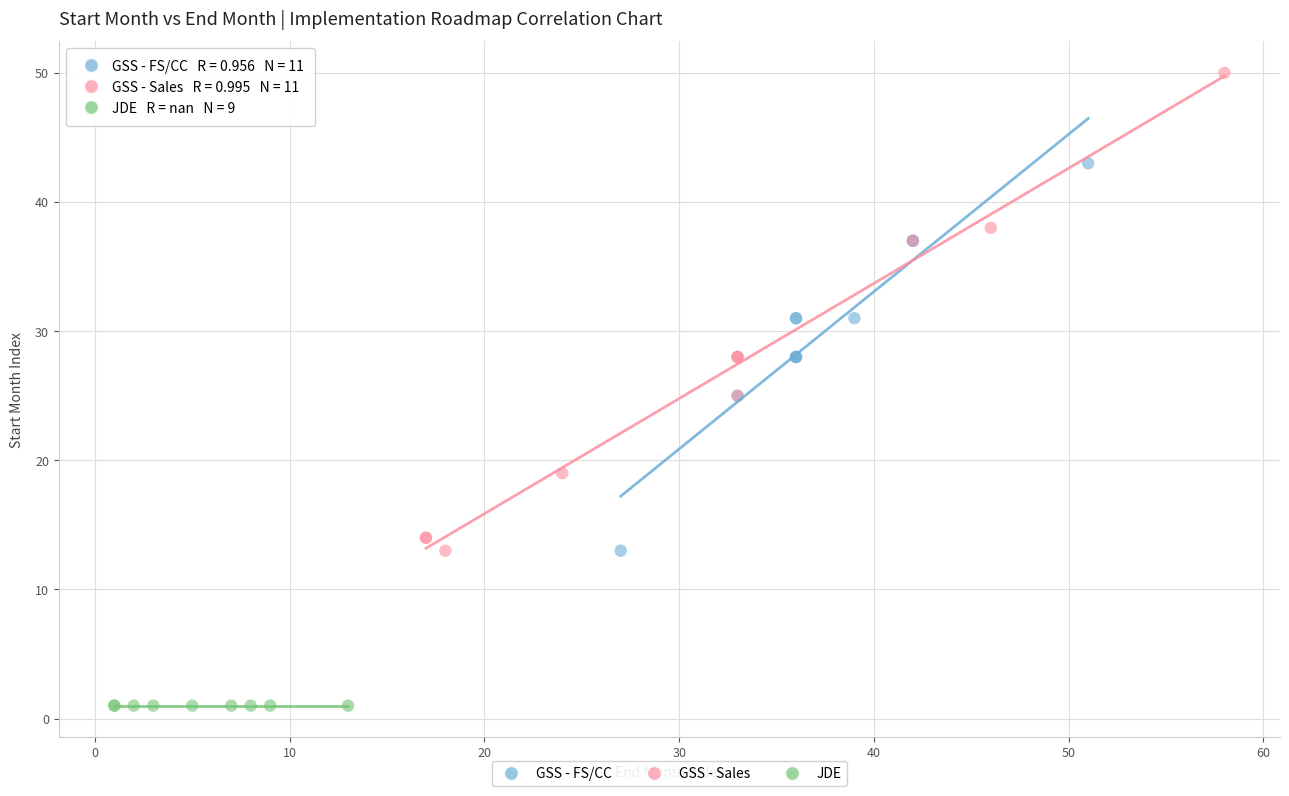

What are all the series names shown in the legend?

GSS - FS/CC, GSS - Sales, JDE